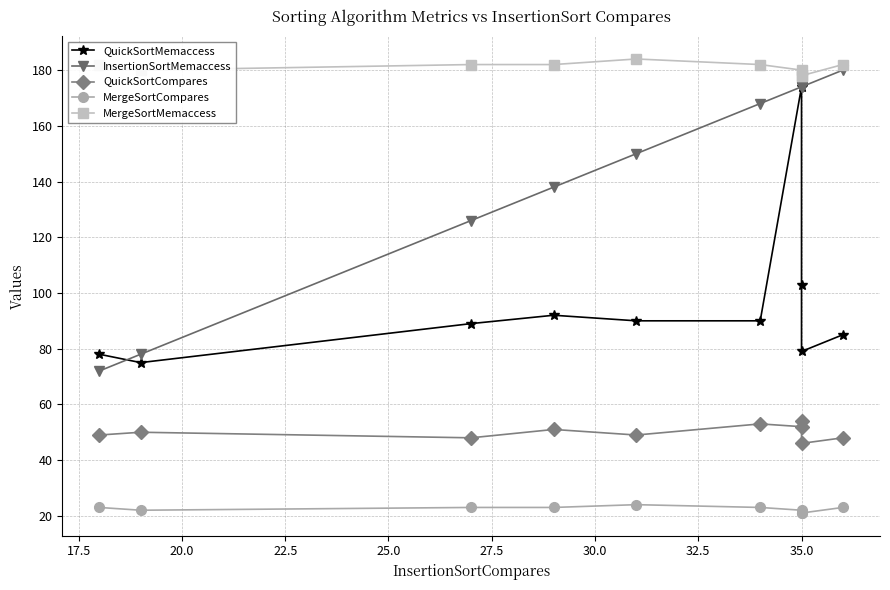

Reading left to right, what are all the values shown in this chart?

QuickSortMemaccess: 78	75	89	92	90	90	174	103	79	85
InsertionSortMemaccess: 72	78	126	138	150	168	174	174	174	180
QuickSortCompares: 49	50	48	51	49	53	52	54	46	48
MergeSortCompares: 23	22	23	23	24	23	22	21	21	23
MergeSortMemaccess: 182	180	182	182	184	182	180	178	178	182